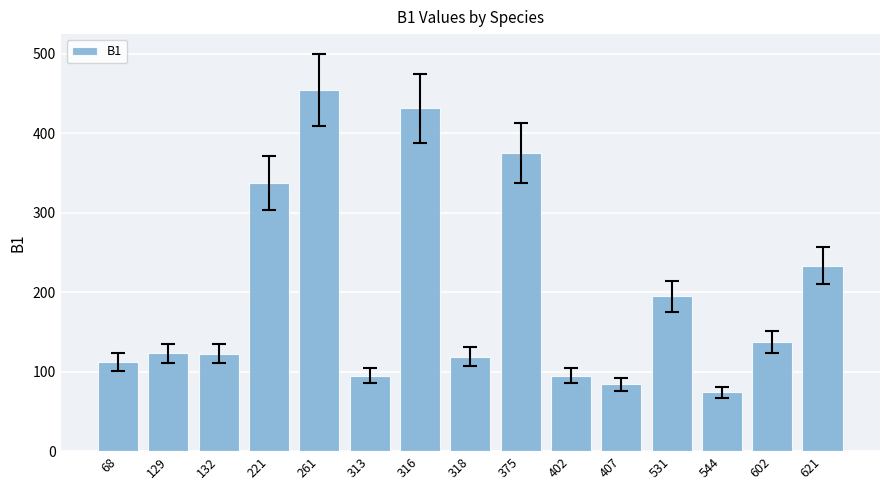

Read the value at 544.

73.7